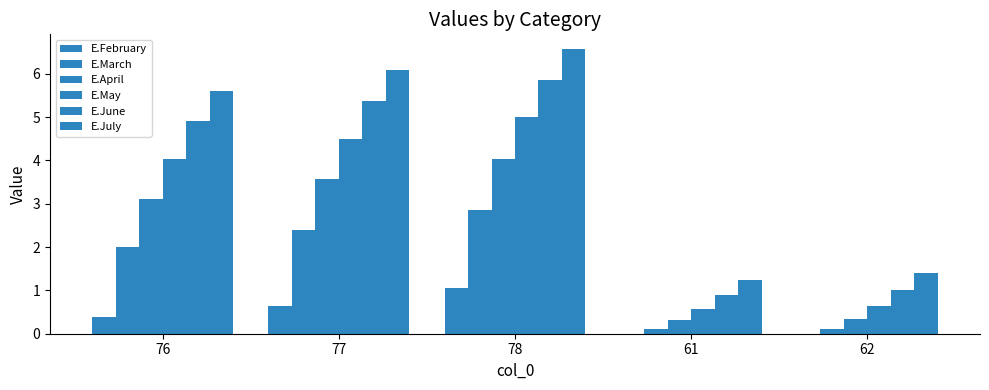

Between 76 and 77, which series saw the biggest shift?

E.July